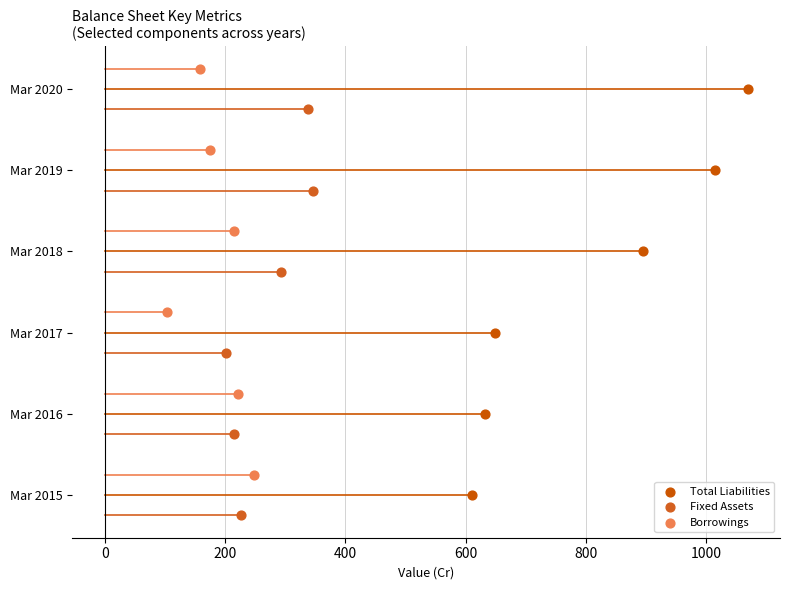

Which series reaches the minimum Y coordinate?

Fixed Assets